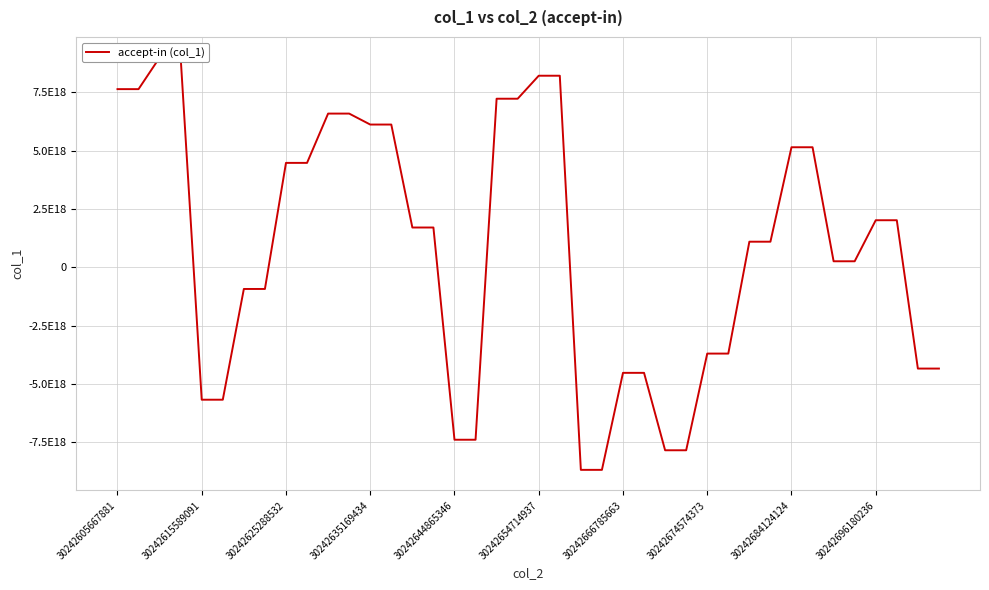

What is the difference between the second highest and minimum values?

17673514688986722304